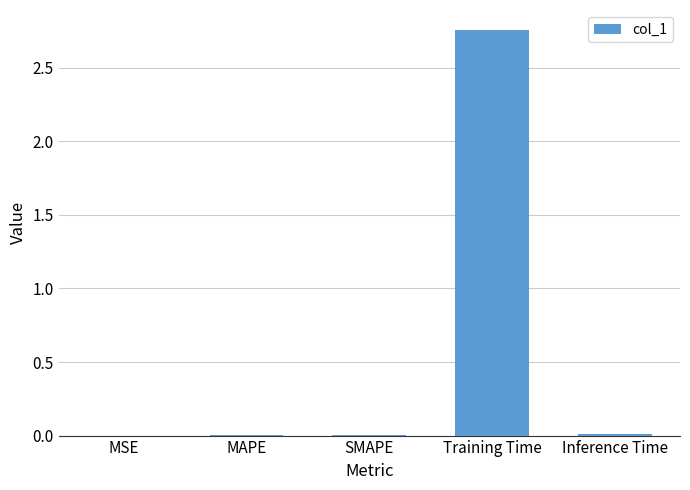

What is the average value?

0.6